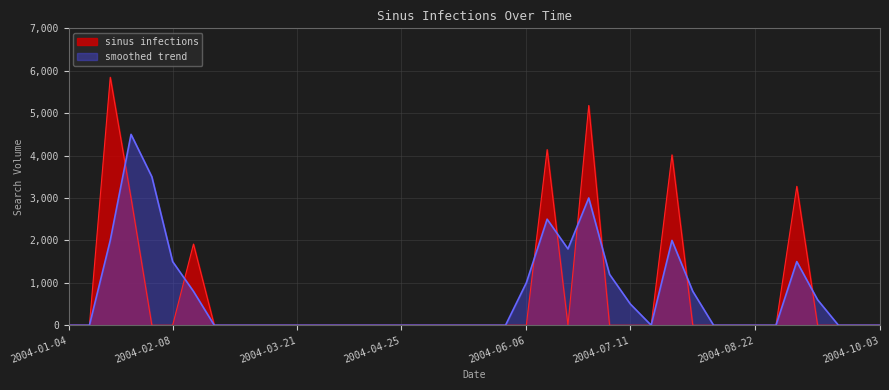

Reading left to right, transcribe all the data shown in this chart.

sinus infections: 2004-01-04=0.0	2004-01-11=0.0	2004-01-18=5846.9	2004-01-25=2996.6	2004-02-01=0.0	2004-02-08=0.0	2004-02-15=1913.8	2004-02-22=0.0	2004-02-29=0.0	2004-03-07=0.0	2004-03-14=0.0	2004-03-21=0.0	2004-03-28=0.0	2004-04-04=0.0	2004-04-11=0.0	2004-04-18=0.0	2004-04-25=0.0	2004-05-02=0.0	2004-05-09=0.0	2004-05-16=0.0	2004-05-23=0.0	2004-05-30=0.0	2004-06-06=0.0	2004-06-13=4140.8	2004-06-20=0.0	2004-06-27=5181.4	2004-07-04=0.0	2004-07-11=0.0	2004-07-18=0.0	2004-07-25=4017.0	2004-08-01=0.0	2004-08-08=0.0	2004-08-15=0.0	2004-08-22=0.0	2004-08-29=0.0	2004-09-05=3275.4	2004-09-12=0.0	2004-09-19=0.0	2004-09-26=0.0	2004-10-03=0.0
smoothed trend: 2004-01-04=0.0	2004-01-11=0.0	2004-01-18=2000.0	2004-01-25=4500.0	2004-02-01=3500.0	2004-02-08=1500.0	2004-02-15=800.0	2004-02-22=0.0	2004-02-29=0.0	2004-03-07=0.0	2004-03-14=0.0	2004-03-21=0.0	2004-03-28=0.0	2004-04-04=0.0	2004-04-11=0.0	2004-04-18=0.0	2004-04-25=0.0	2004-05-02=0.0	2004-05-09=0.0	2004-05-16=0.0	2004-05-23=0.0	2004-05-30=0.0	2004-06-06=1000.0	2004-06-13=2500.0	2004-06-20=1800.0	2004-06-27=3000.0	2004-07-04=1200.0	2004-07-11=500.0	2004-07-18=0.0	2004-07-25=2000.0	2004-08-01=800.0	2004-08-08=0.0	2004-08-15=0.0	2004-08-22=0.0	2004-08-29=0.0	2004-09-05=1500.0	2004-09-12=600.0	2004-09-19=0.0	2004-09-26=0.0	2004-10-03=0.0